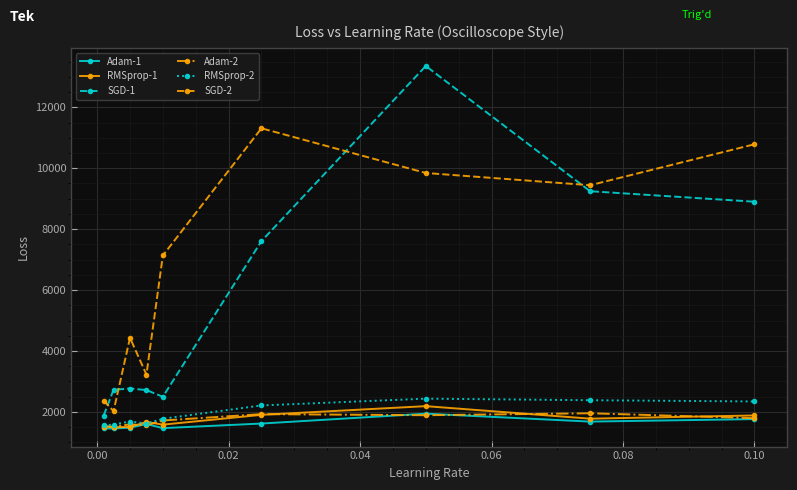

What are all the series names shown in the legend?

Adam-1, RMSprop-1, SGD-1, Adam-2, RMSprop-2, SGD-2